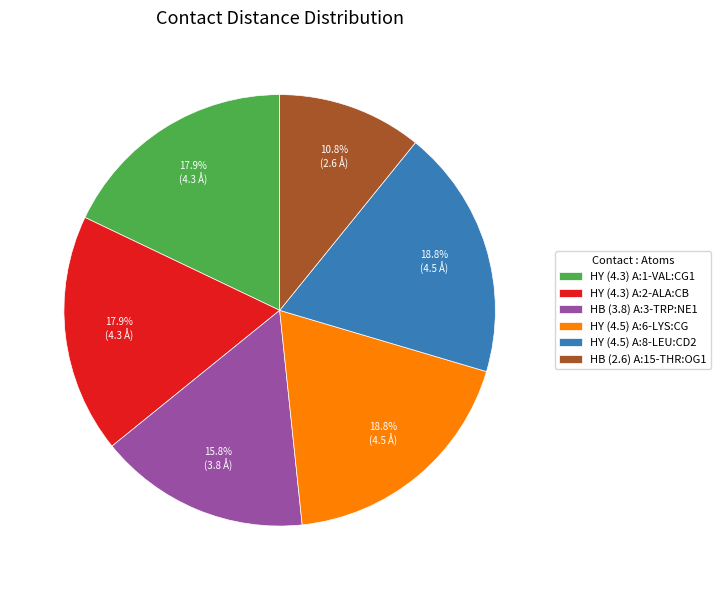

To the nearest percent, what is the combined percentage of HY (4.3) A:2-ALA:CB and HY (4.5) A:8-LEU:CD2?

37%